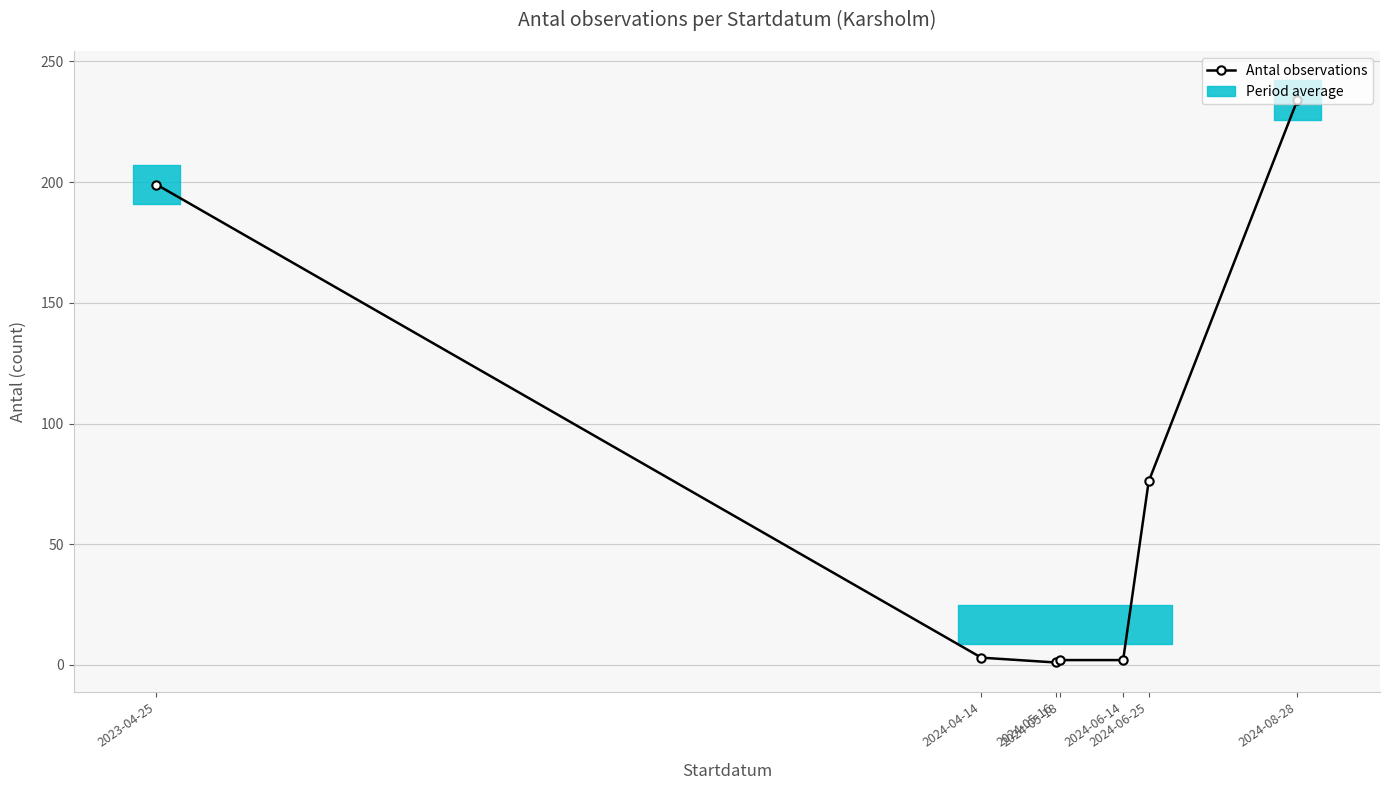

How many data points are less than 3?

3